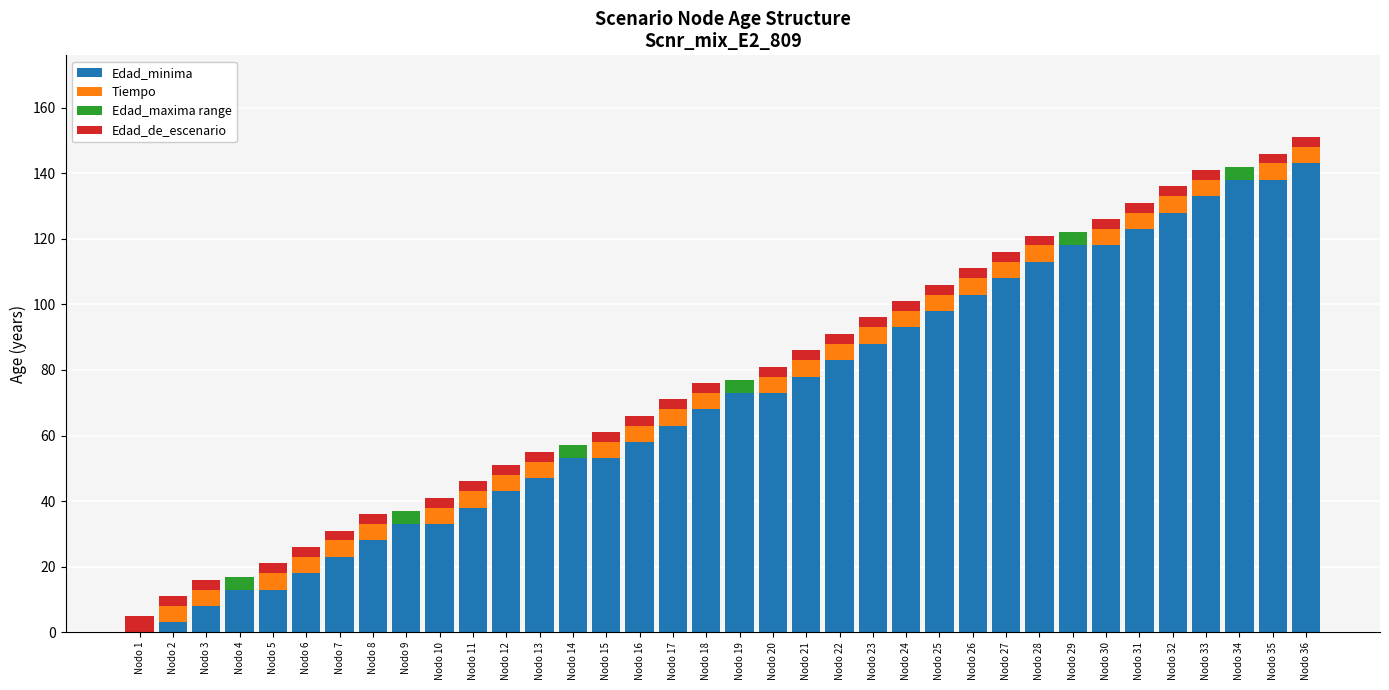

The Edad_minima series shows 92 at Nodo 14. True or false?

False